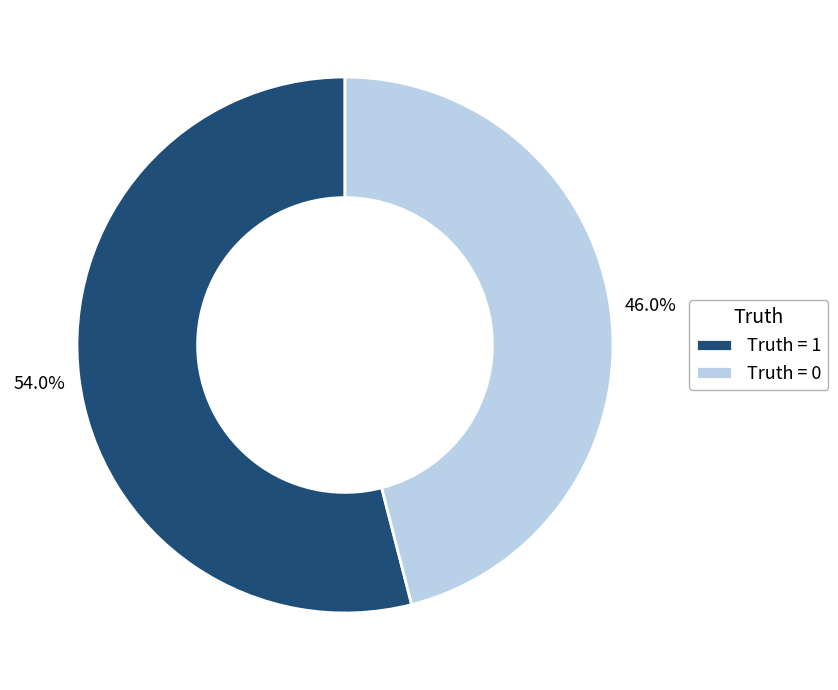

What percentage do Truth = 1 and Truth = 0 together represent?

100.0%